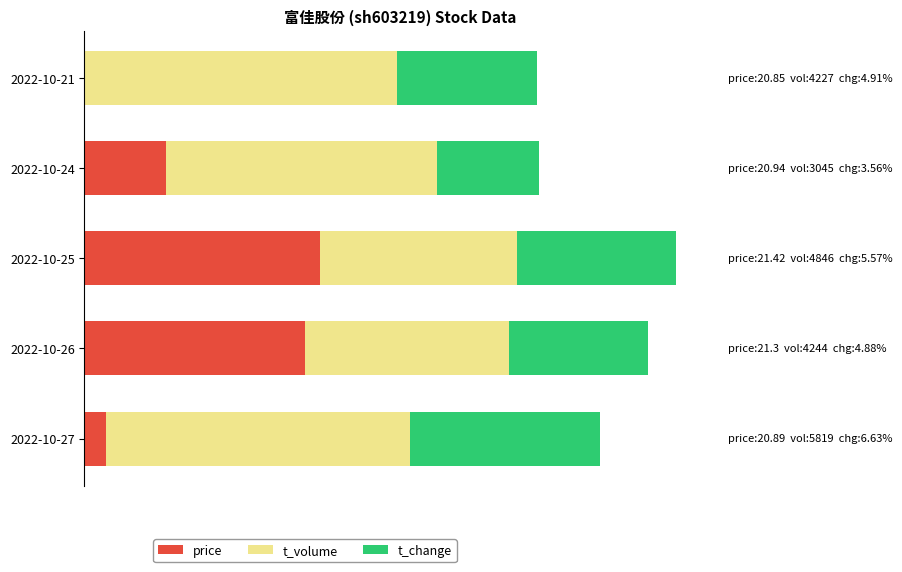

Which series has the largest total across all categories?

t_volume